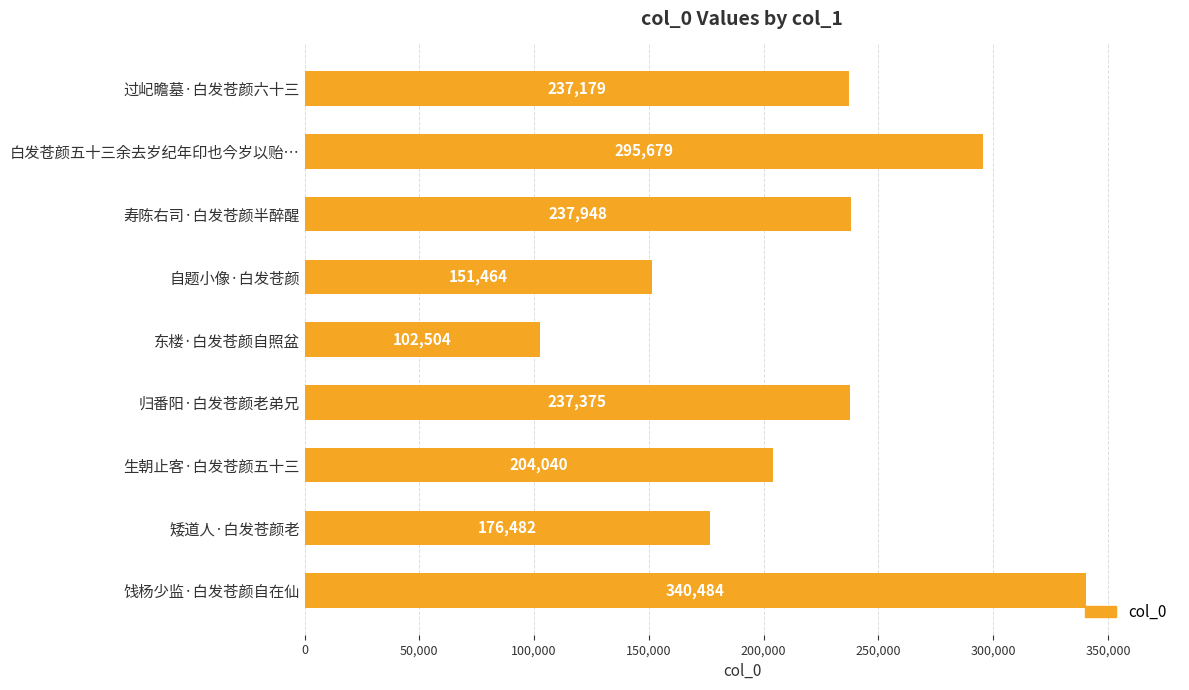

What is the value of the 5th bar from the top?

102504